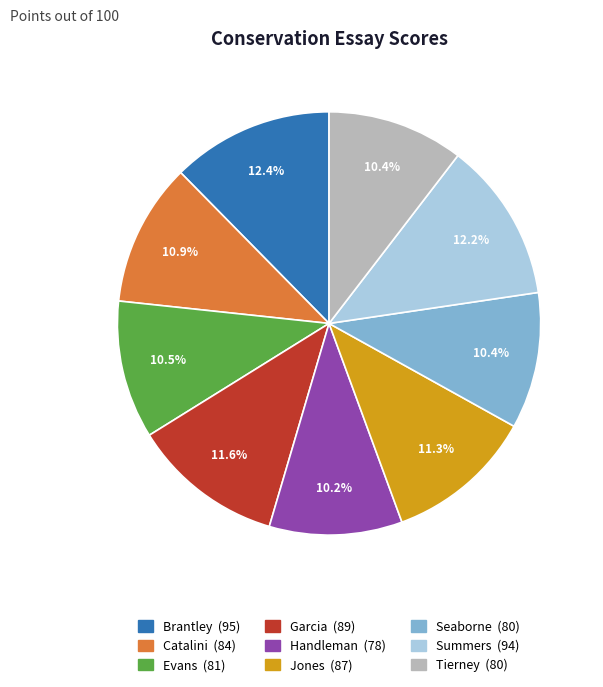

The Seaborne slice represents 25% of the pie. True or false?

False